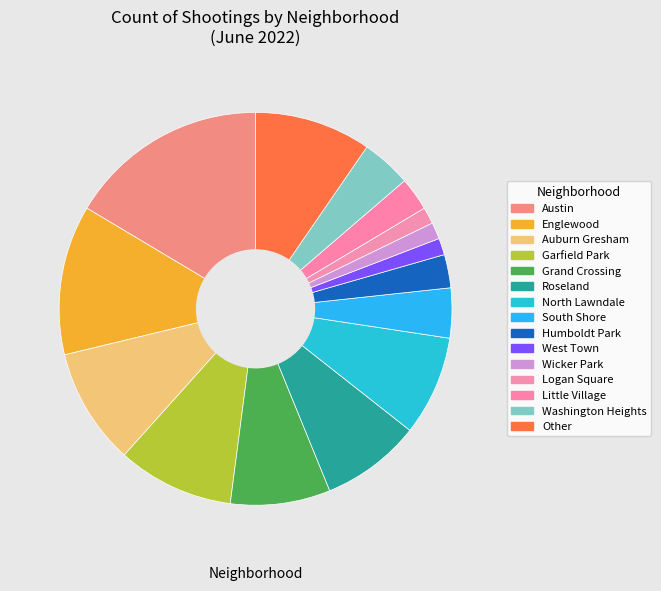

Count the number of slices in the pie.

15